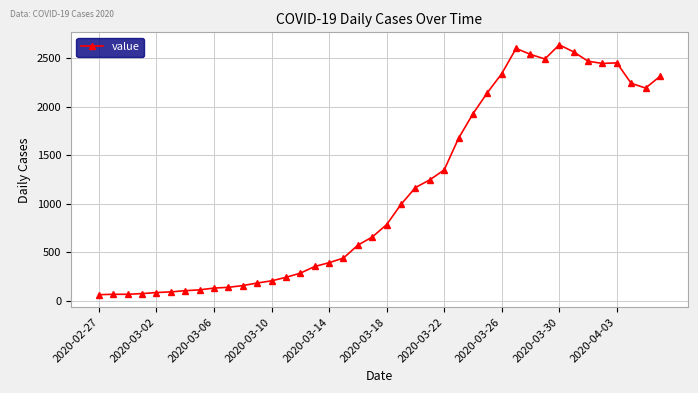

What is the maximum value shown in the chart?

2639